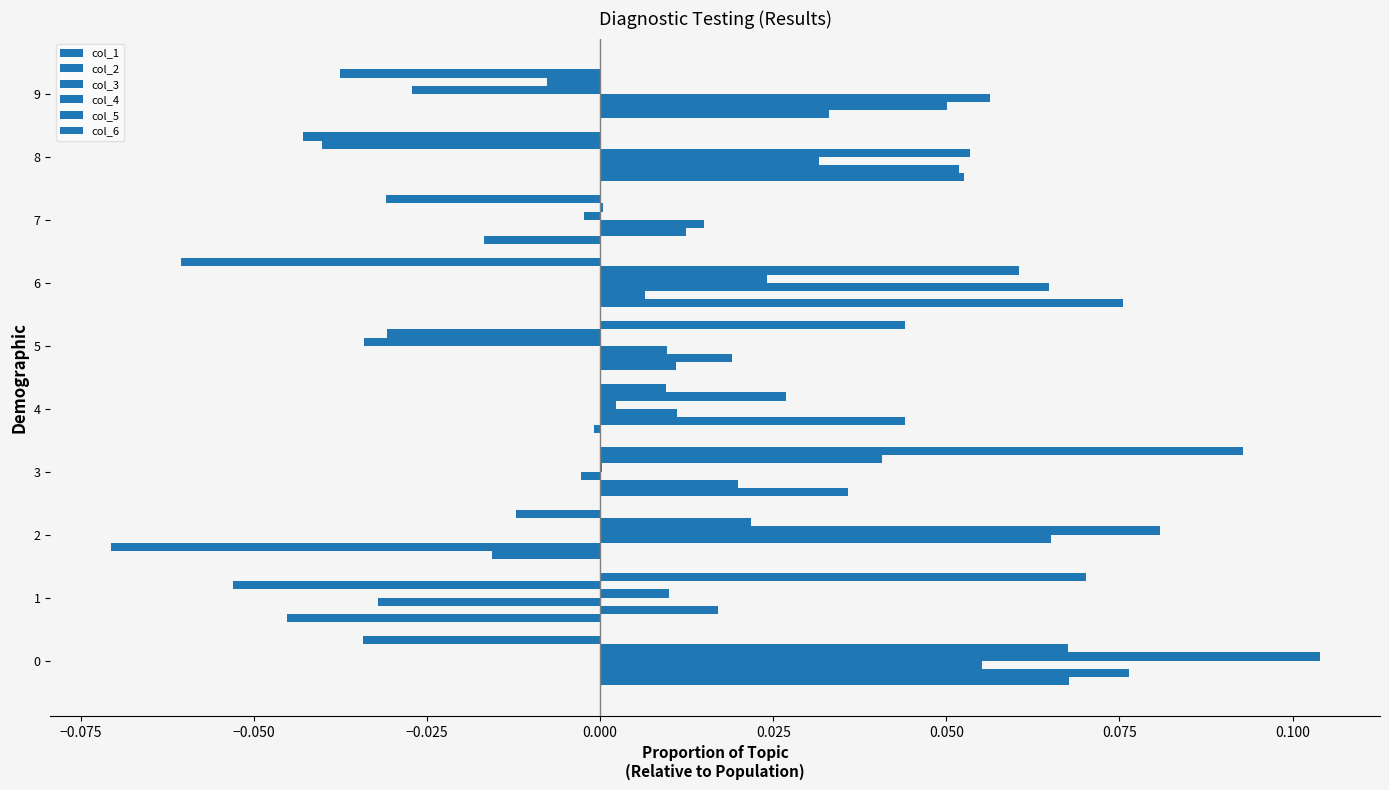

How many categories are shown in the chart?

10